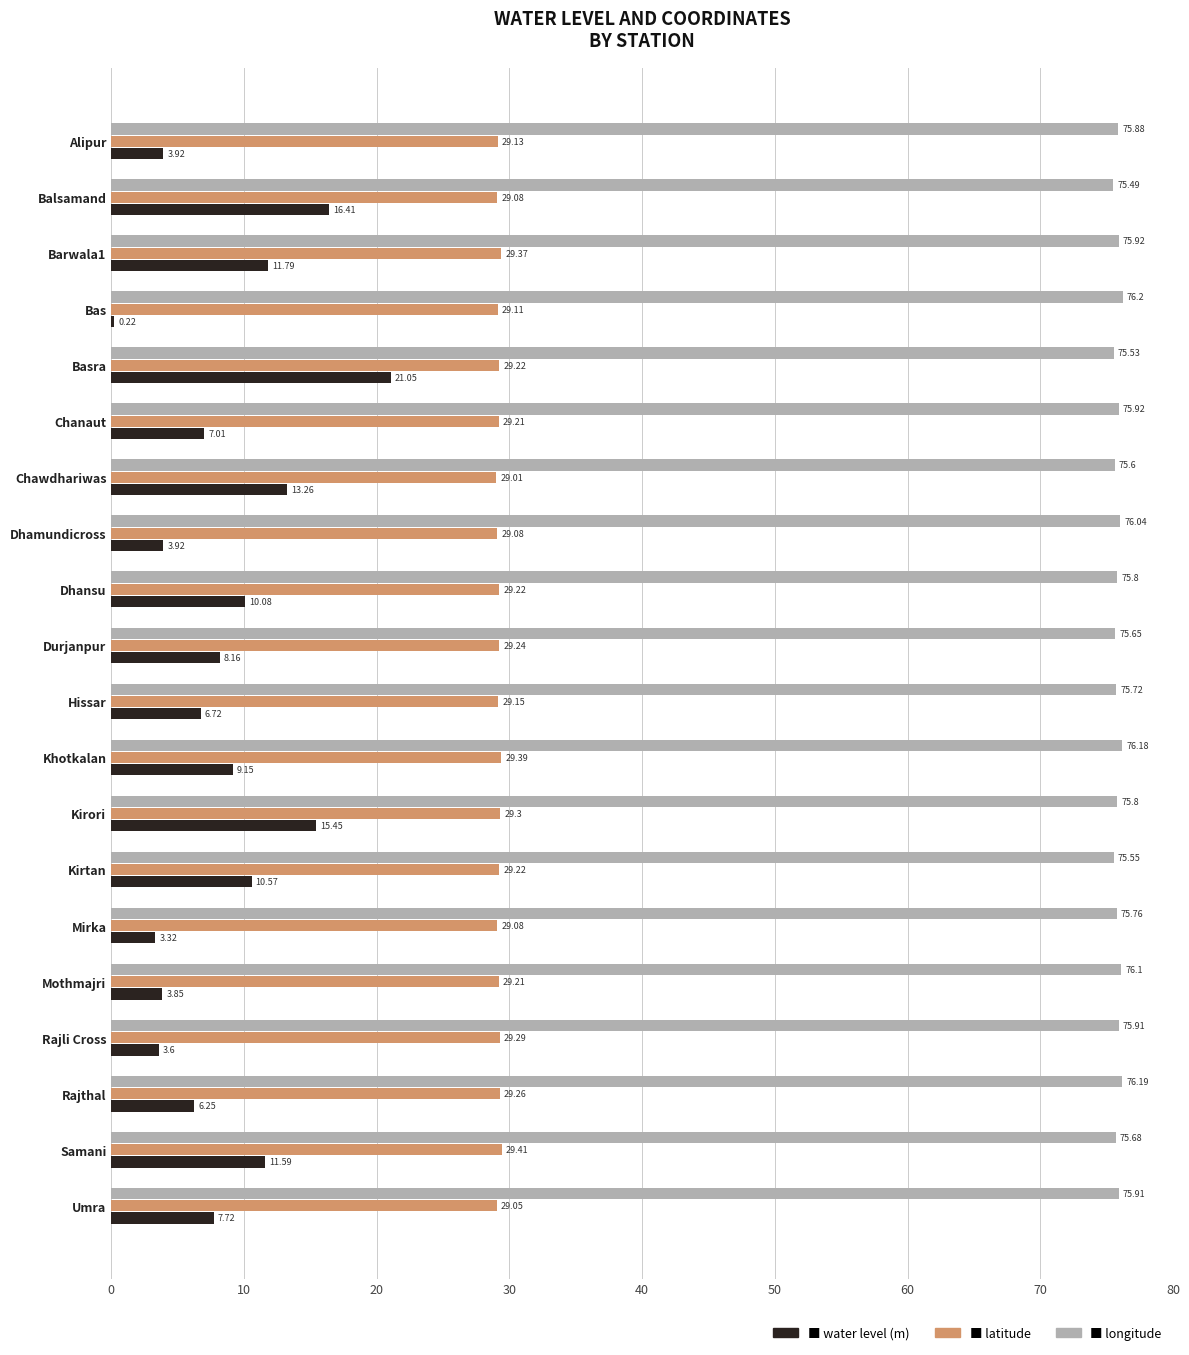

At which category is the sum across all series the highest?

Basra